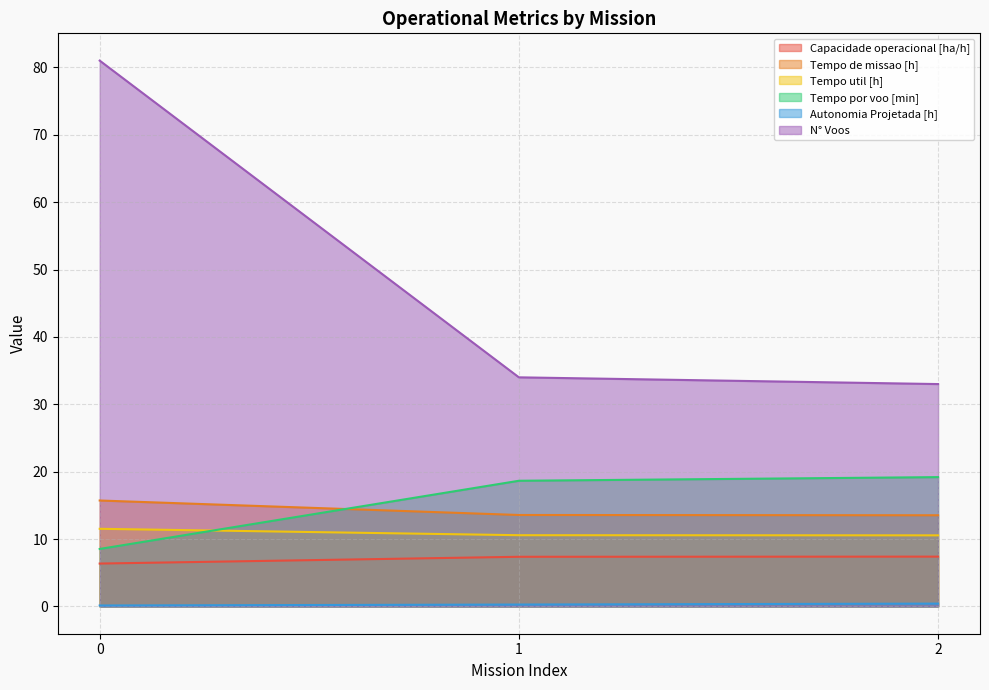

Rank the series by their maximum value, from highest to lowest.

N° Voos, Tempo por voo [min], Tempo de missao [h], Tempo util [h], Capacidade operacional [ha/h], Autonomia Projetada [h]